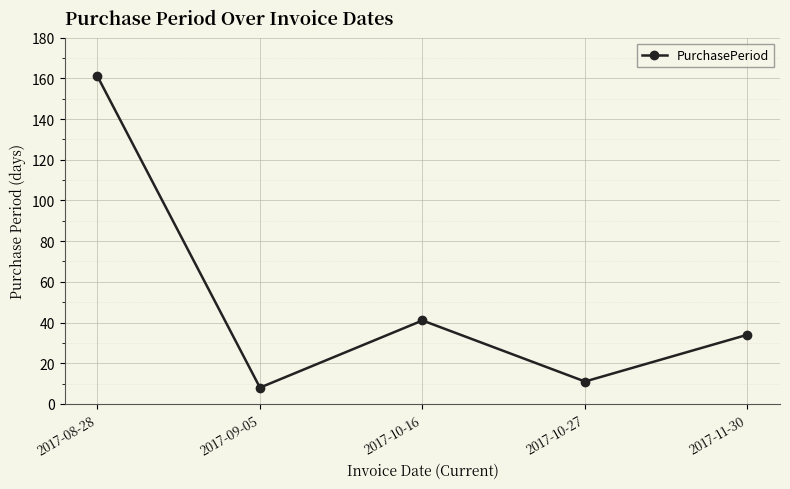

What is the approximate value at 2017-11-30, to the nearest 50?

50